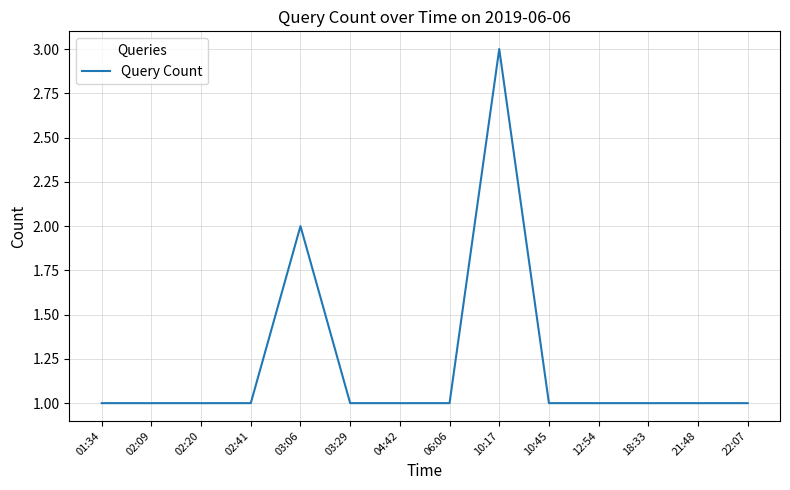

Reading right to left, extract all data points from this chart.

22:07=1	21:48=1	18:33=1	12:54=1	10:45=1	10:17=3	06:06=1	04:42=1	03:29=1	03:06=2	02:41=1	02:20=1	02:09=1	01:34=1